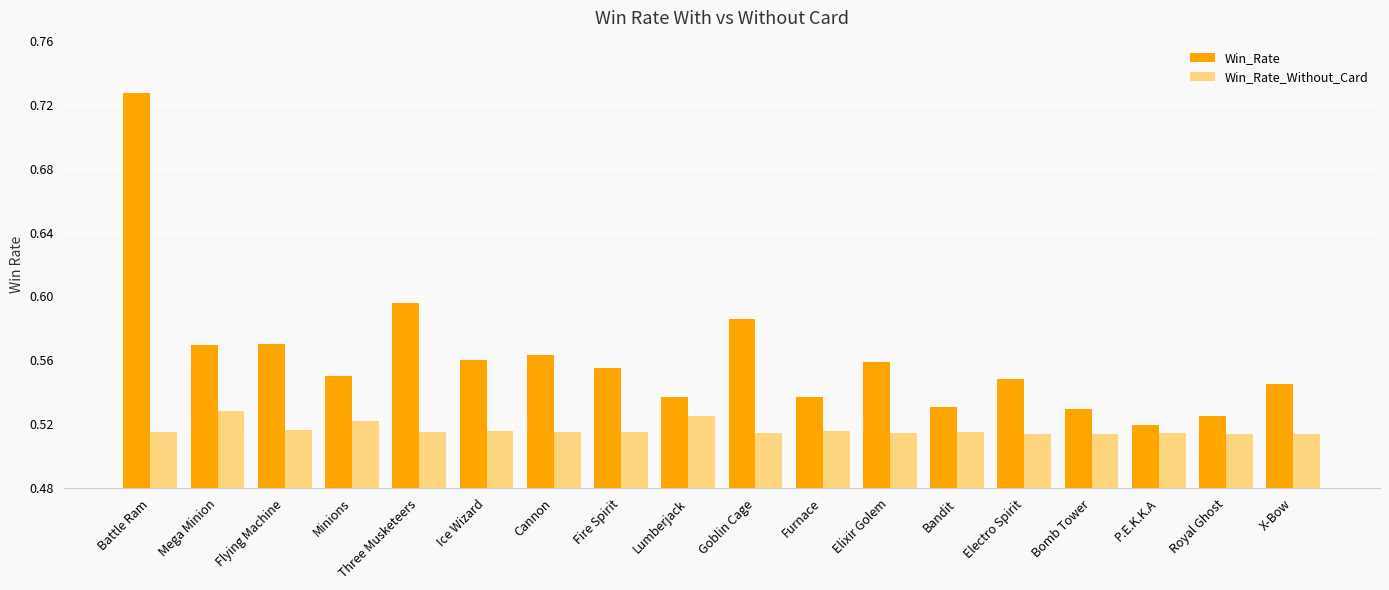

Rank the series by their average value, from lowest to highest.

Win_Rate_Without_Card, Win_Rate